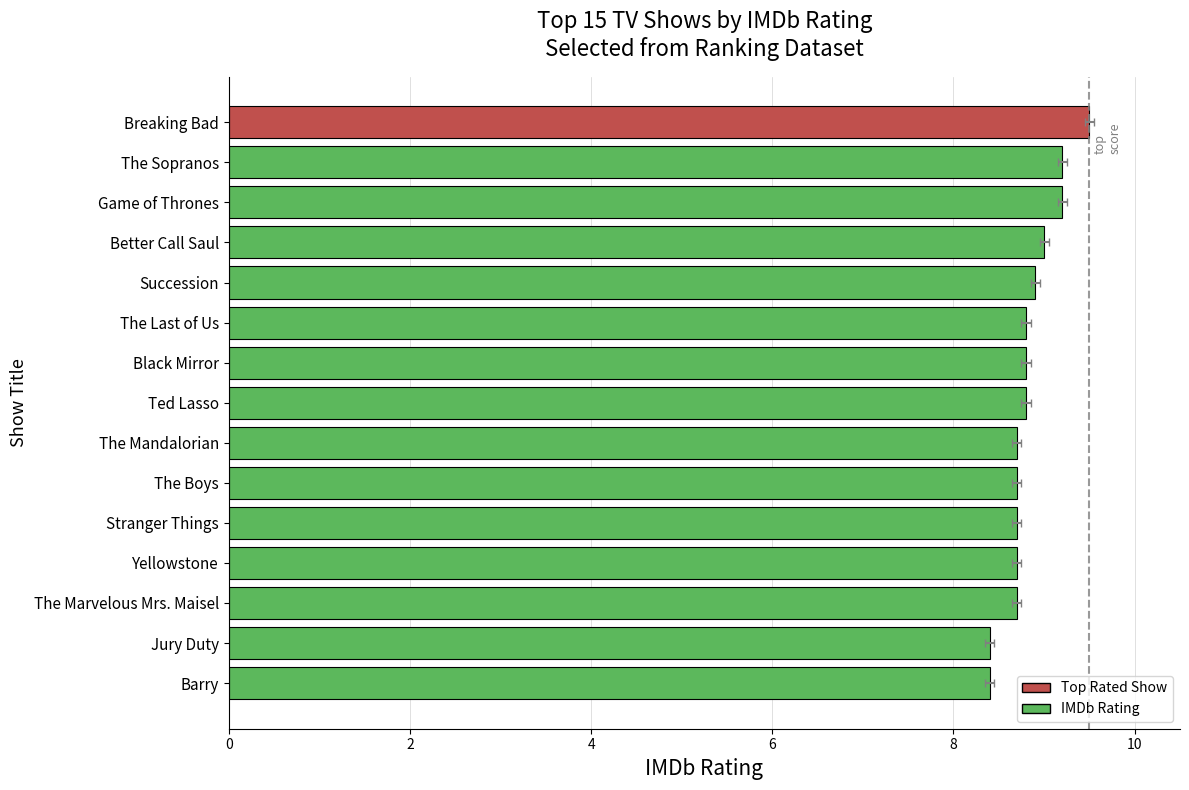

True or false: the data shows 13.5 at Yellowstone.

False